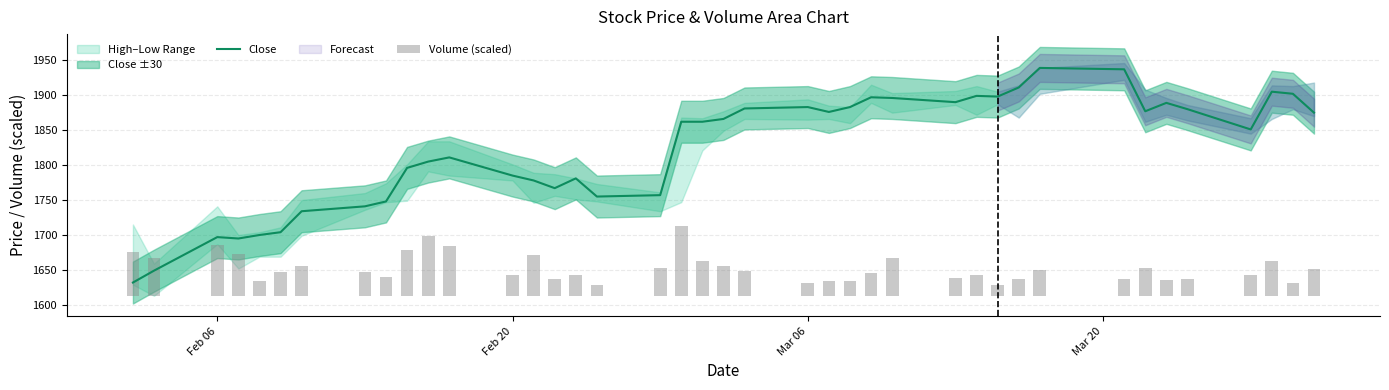

What is the maximum value for Close?

1939